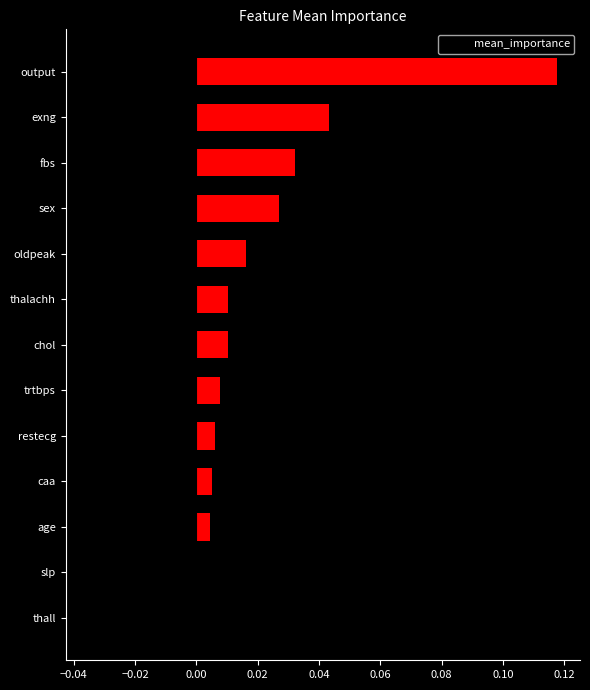

Which category has the lowest value across all series?

thall